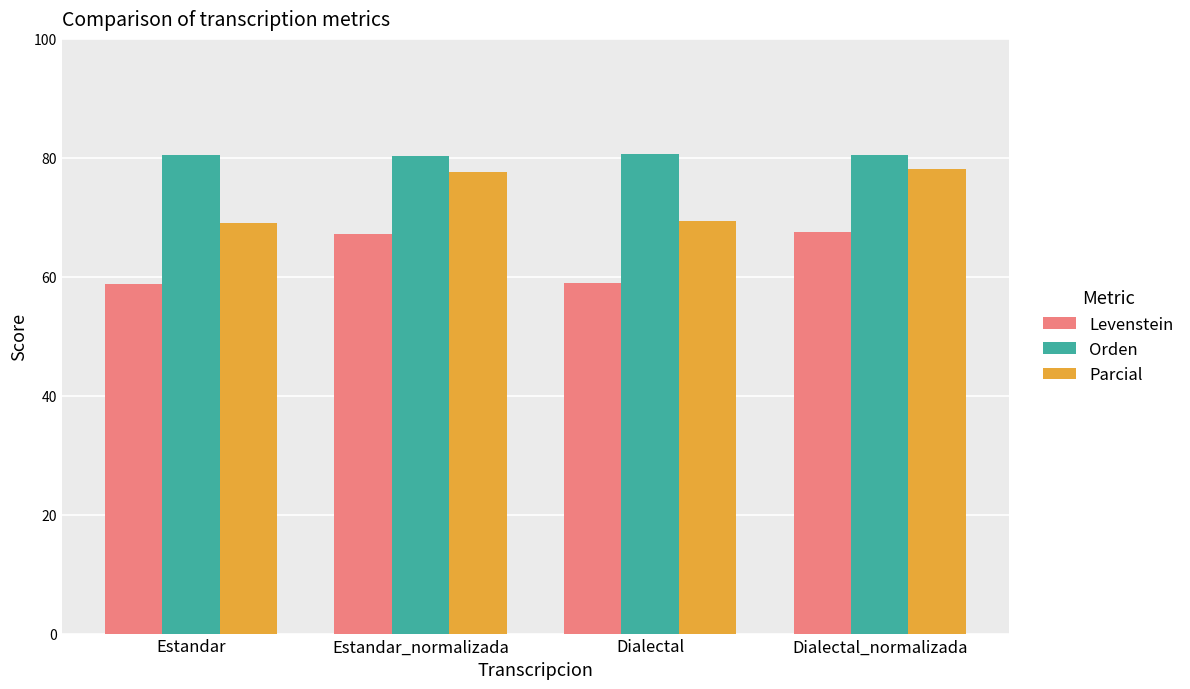

The value of Orden at Estandar_normalizada is 106.7. True or false?

False